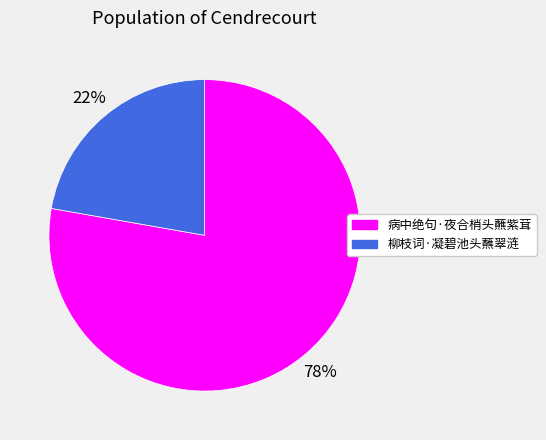

What percentage is the 柳枝词·凝碧池头蘸翠涟 slice, to the nearest percent?

22%